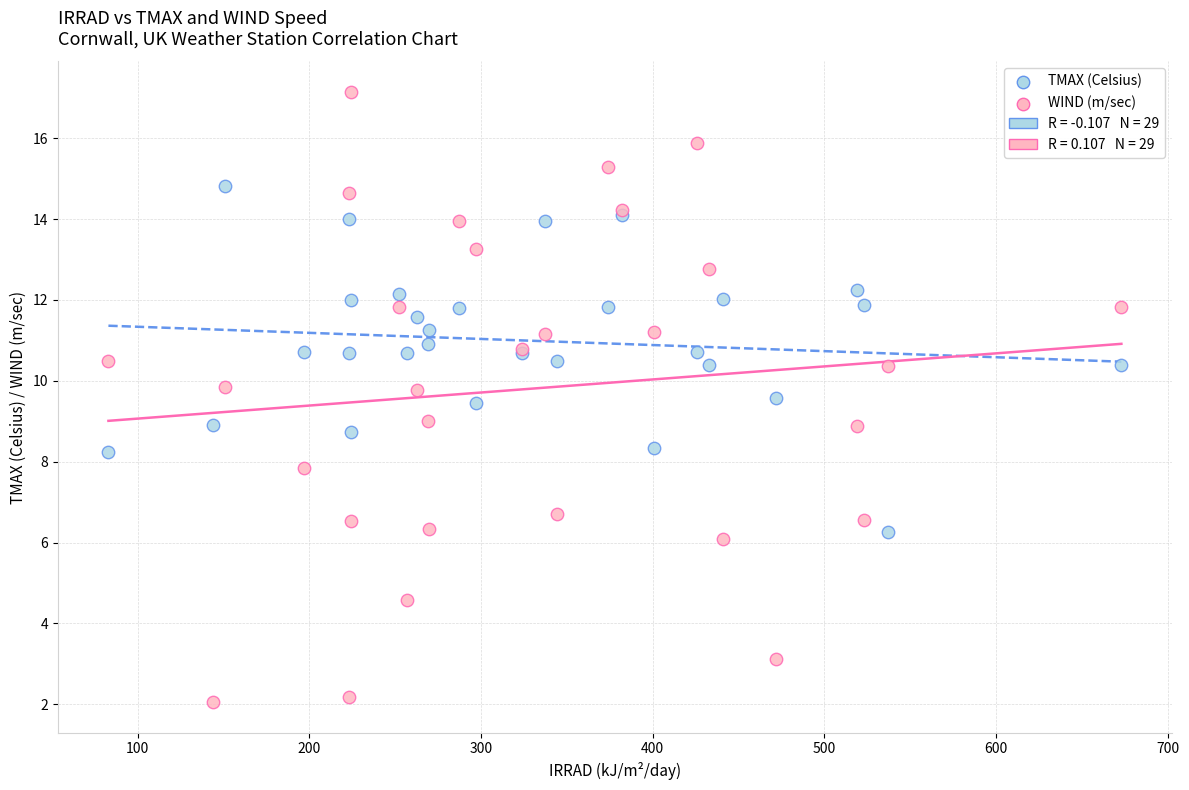

Which series contains the highest Y value?

WIND (m/sec)